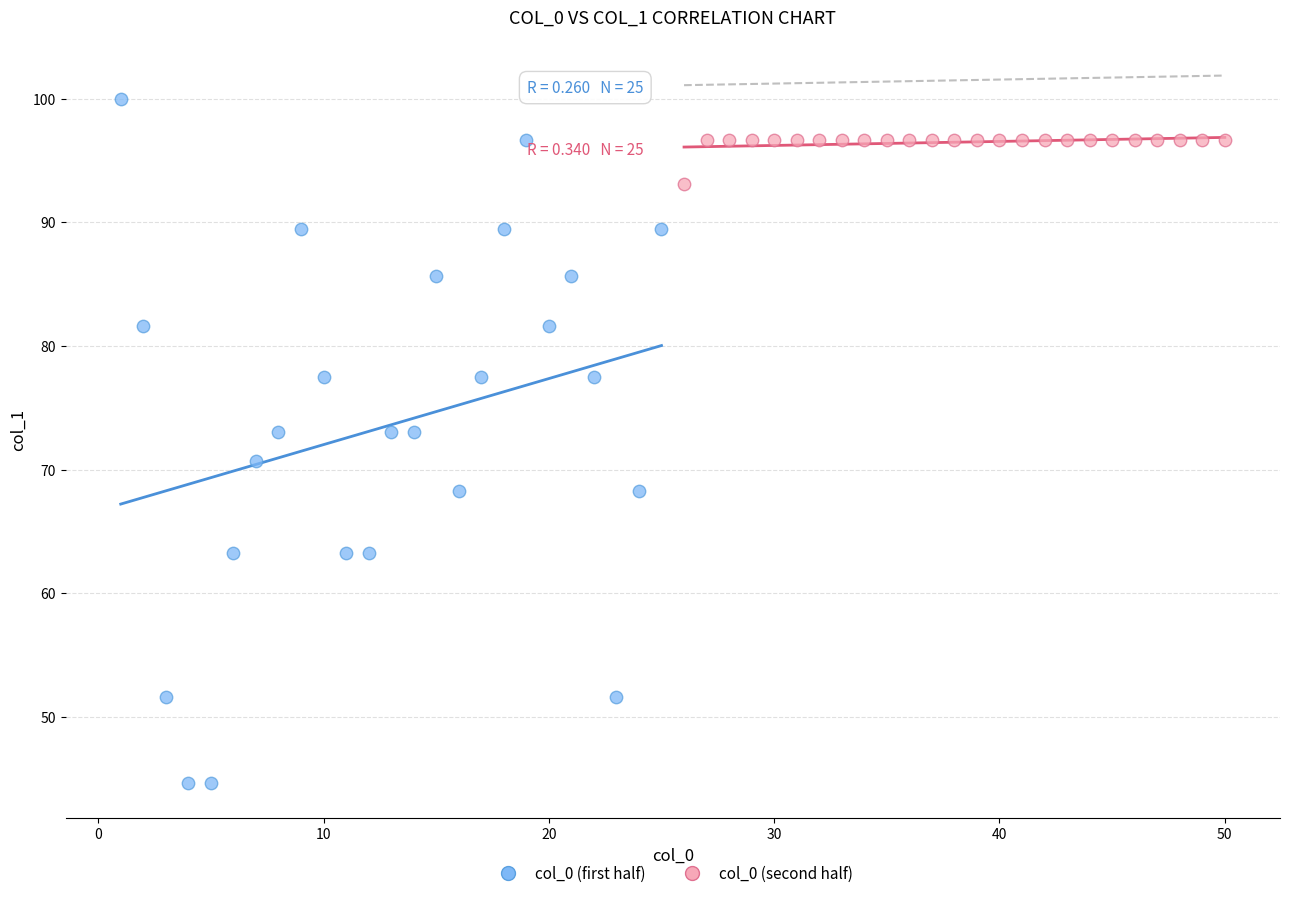

Which series contains the highest Y value?

col_0 (first half)